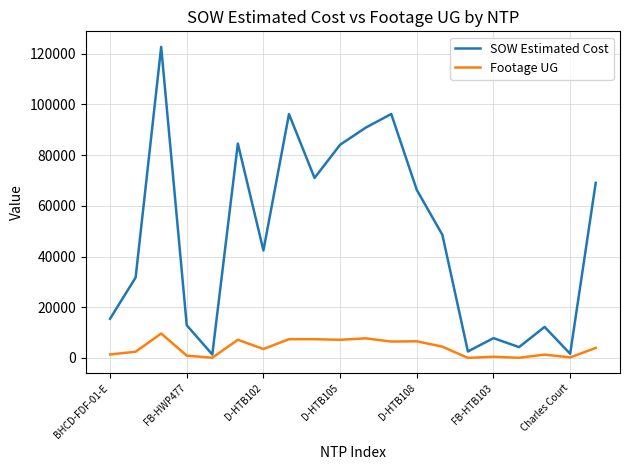

True or false: Footage UG and SOW Estimated Cost cross at least once.

False